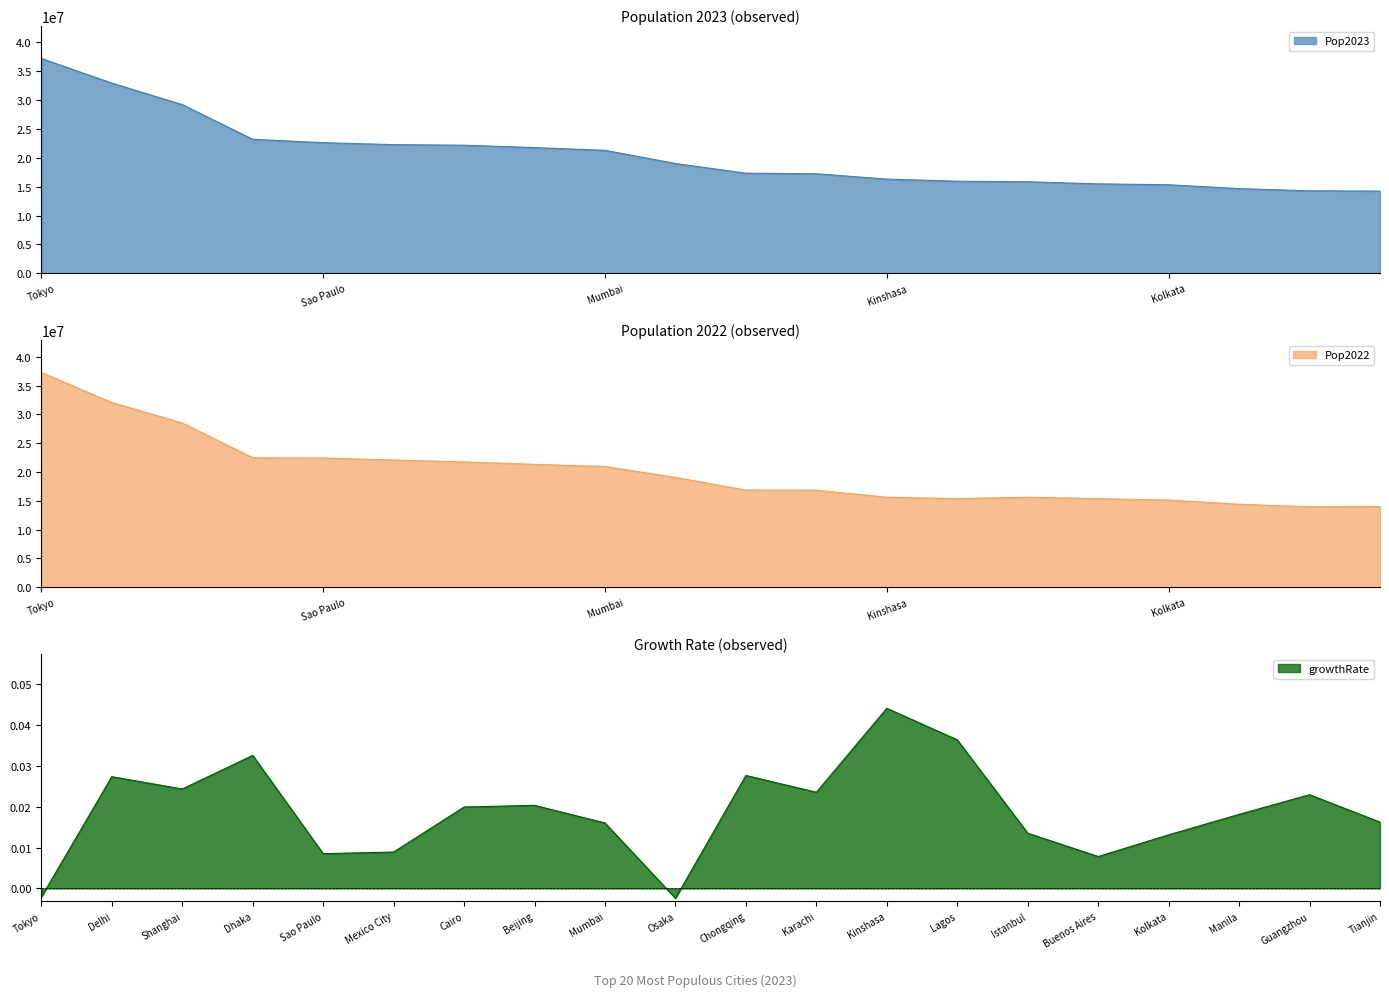

What is the minimum value for Pop2023?

14238643